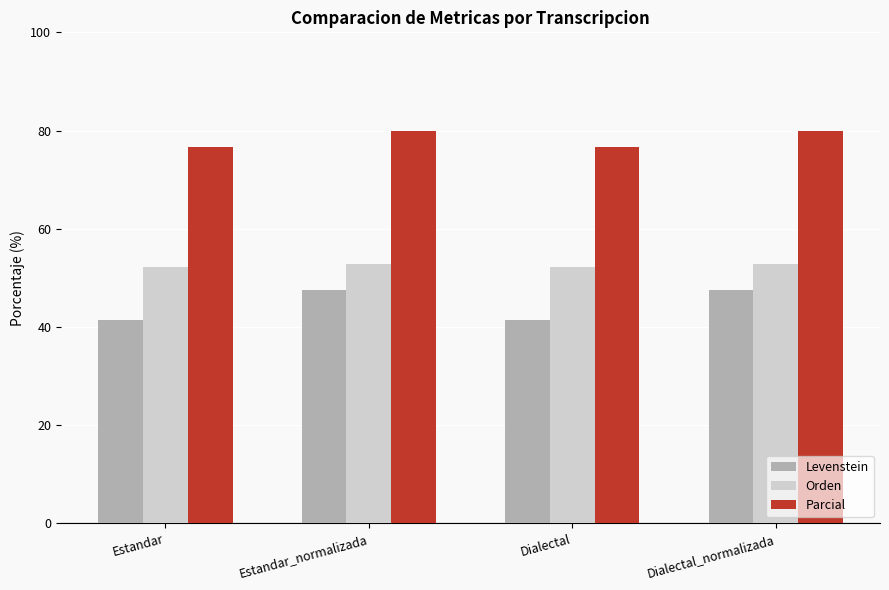

What is the greatest value displayed?

80.0